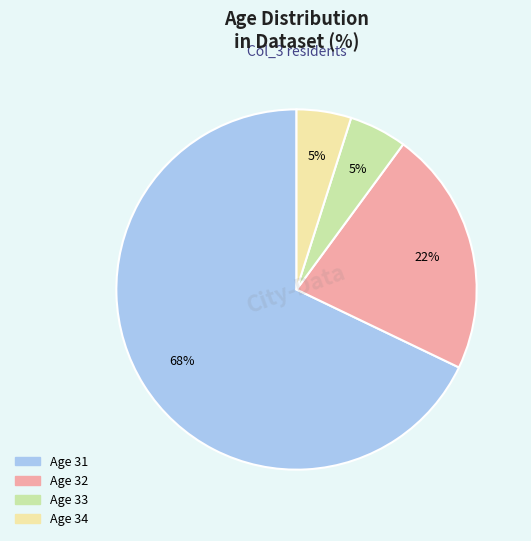

To the nearest percent, what is the difference between the largest and smallest slice percentages?

63%